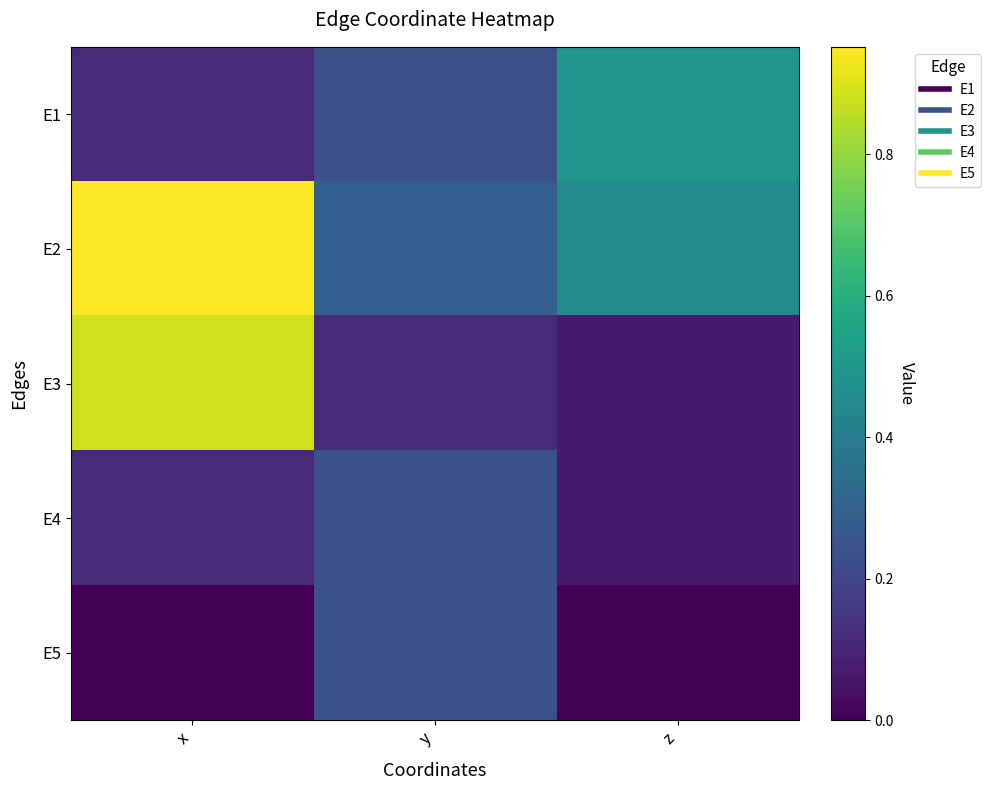

List the series in order of their peak value, highest first.

E2, E3, E1, E4, E5